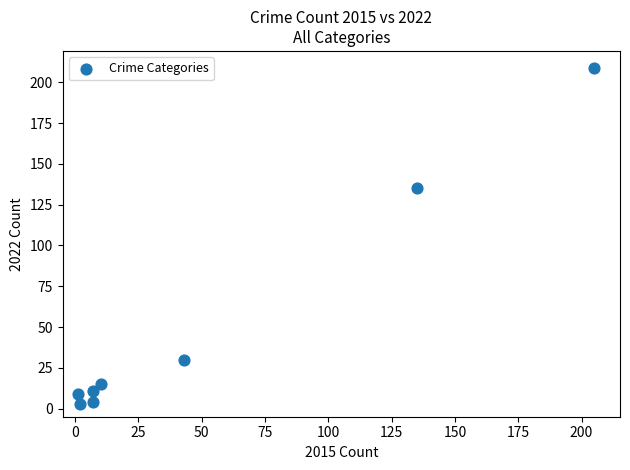

What is the average Y value?

52